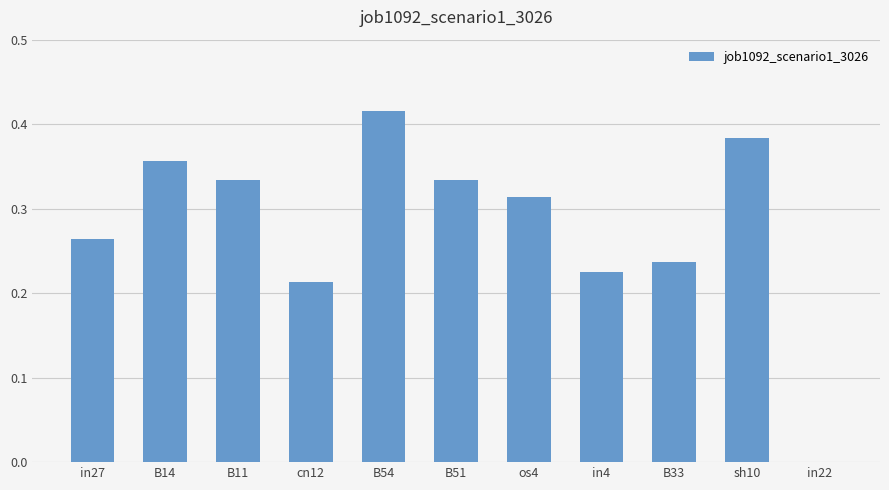

True or false: the data shows -0.2 at in22.

False